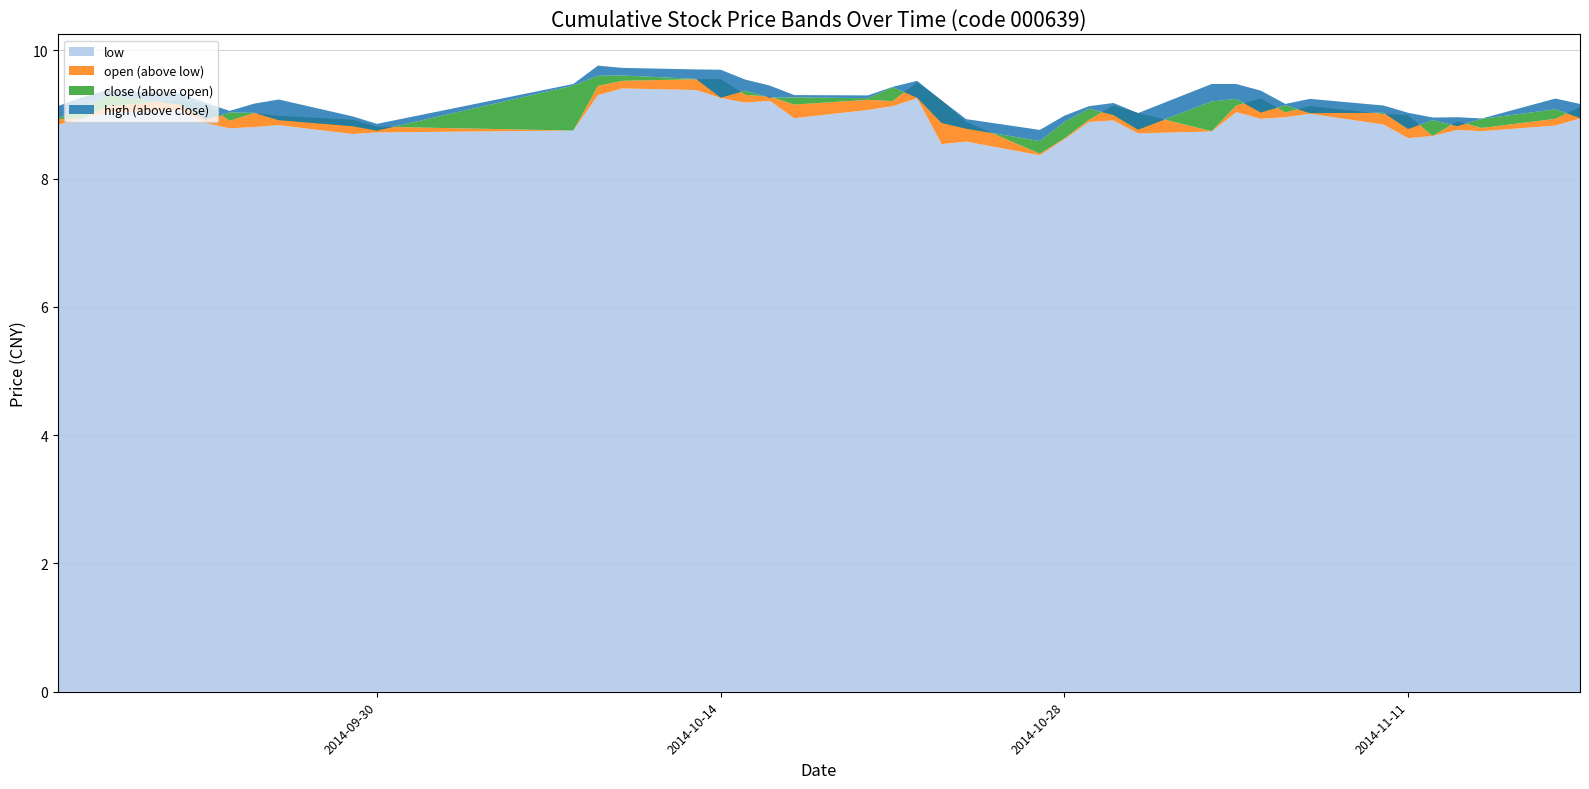

Reading right to left, extract all data points from this chart.

close: 8.9	9.1	8.9	8.8	8.9	8.8	9.0	9.0	9.1	9.0	9.2	9.2	8.8	9.0	9.1	8.9	8.6	8.8	8.9	9.3	9.4	9.3	9.3	9.3	9.4	9.3	9.6	9.6	9.6	9.4	8.7	8.8	8.9	9.0	9.0	8.9	9.2	9.3	9.1	8.9
open: 9.1	8.9	8.8	8.9	8.7	9.0	9.0	9.1	9.0	9.2	9.1	8.7	9.0	9.1	8.9	8.6	8.4	8.9	9.2	9.5	9.2	9.2	9.2	9.3	9.3	9.5	9.5	9.5	9.4	8.7	8.8	8.9	9.0	9.0	8.9	9.2	9.2	9.1	8.9	8.9
high: 9.2	9.2	8.9	9.0	9.0	9.0	9.1	9.2	9.2	9.4	9.5	9.5	9.0	9.2	9.1	9.0	8.8	8.9	9.2	9.5	9.4	9.3	9.3	9.4	9.5	9.7	9.7	9.7	9.8	9.5	8.9	9.0	9.2	9.2	9.1	9.2	9.3	9.4	9.3	9.1
low: 8.9	8.8	8.7	8.8	8.7	8.6	8.8	9.0	9.0	8.9	9.0	8.7	8.7	8.9	8.9	8.6	8.4	8.6	8.5	9.3	9.1	9.1	8.9	9.2	9.2	9.3	9.4	9.4	9.3	8.7	8.7	8.7	8.8	8.8	8.8	8.9	9.1	9.0	8.9	8.8